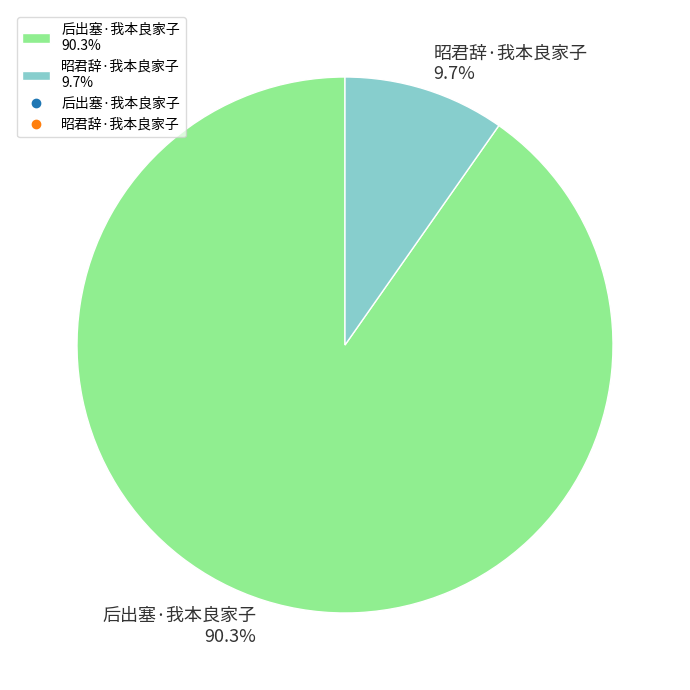

What percentage is the 后出塞·我本良家子 slice, to the nearest percent?

90%